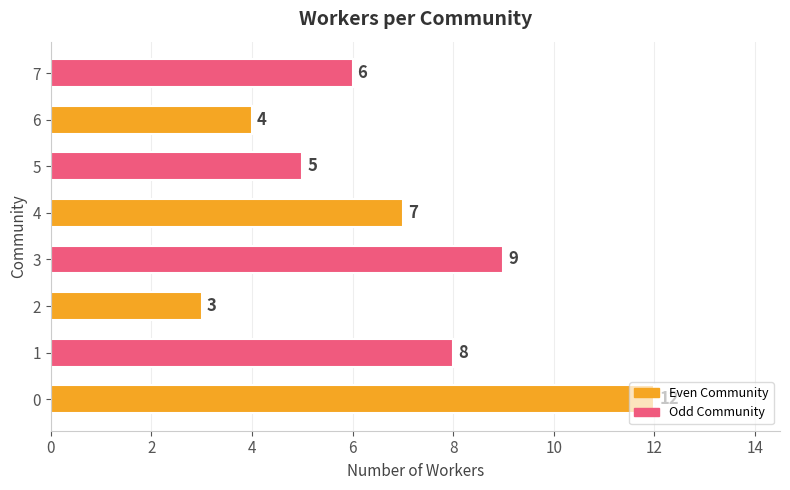

Count the values in the range 5 to 9.

5